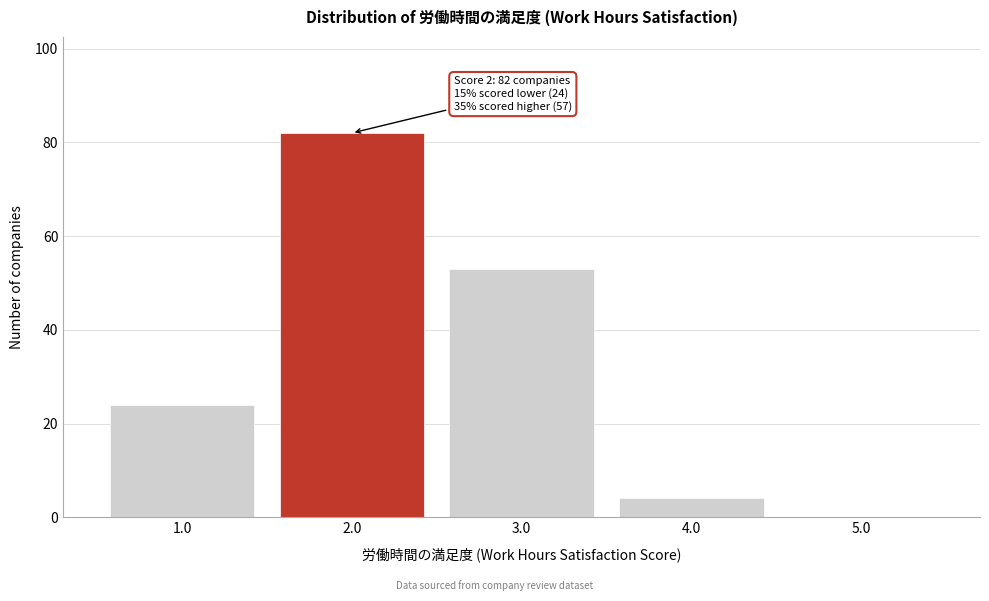

Which range on the x-axis has the tallest bar?

1.5 to 2.5